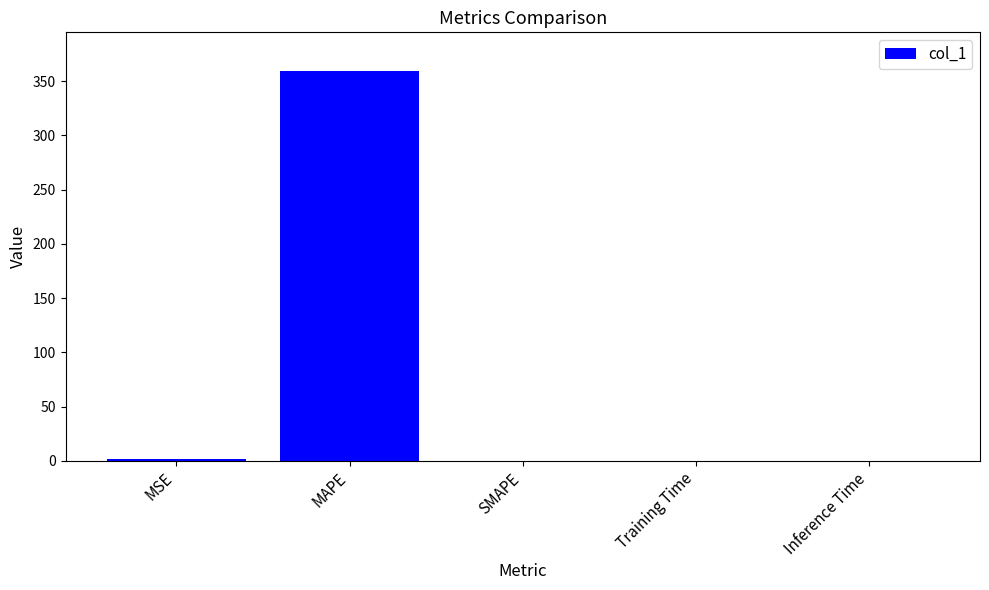

What is the greatest value displayed?

359.1